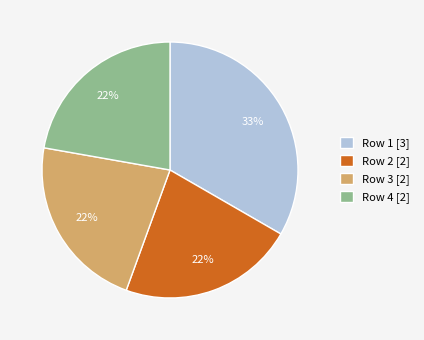

Which category has the biggest portion of the pie?

Row 1 [3]